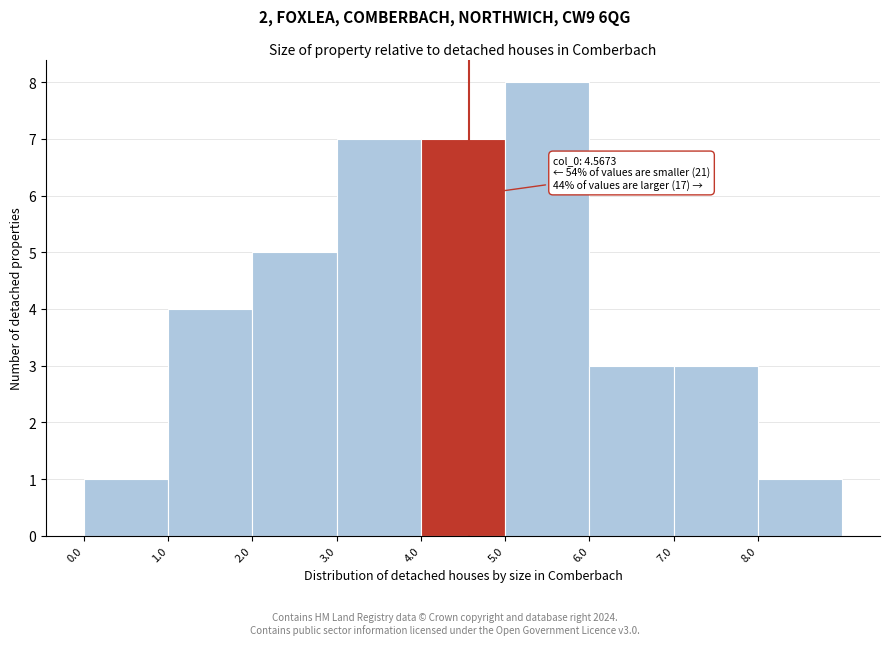

Over which range of the x-axis is the bar tallest?

5 to 6